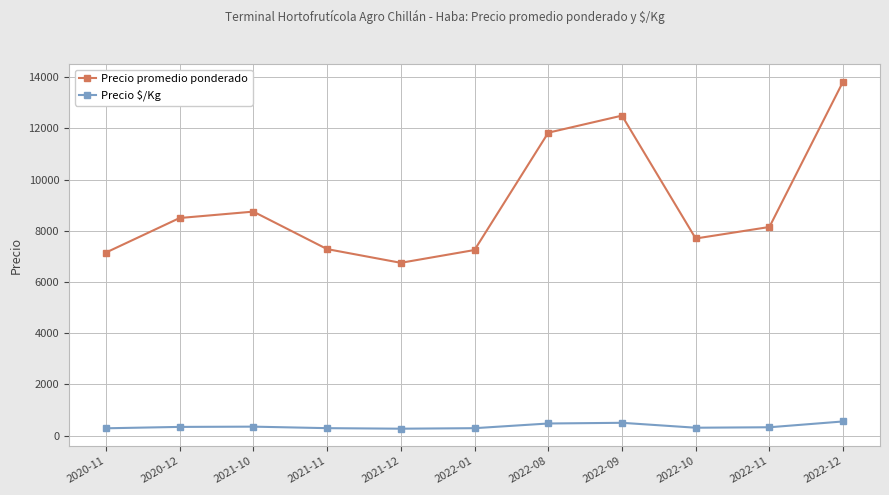

How many categories are shown in the chart?

11